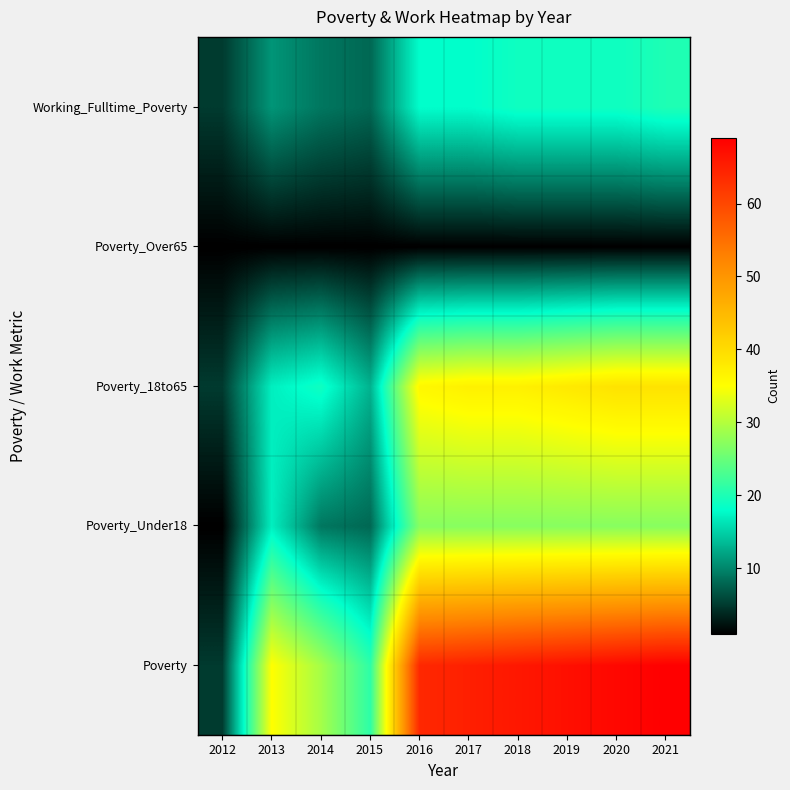

Rank the series at 2020 from highest to lowest value.

Poverty, Poverty_18to65, Poverty_Under18, Working_Fulltime_Poverty, Poverty_Over65